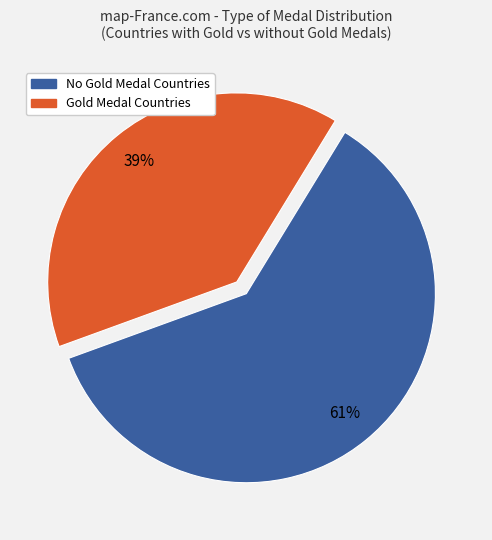

Is there a majority slice in this chart?

Yes